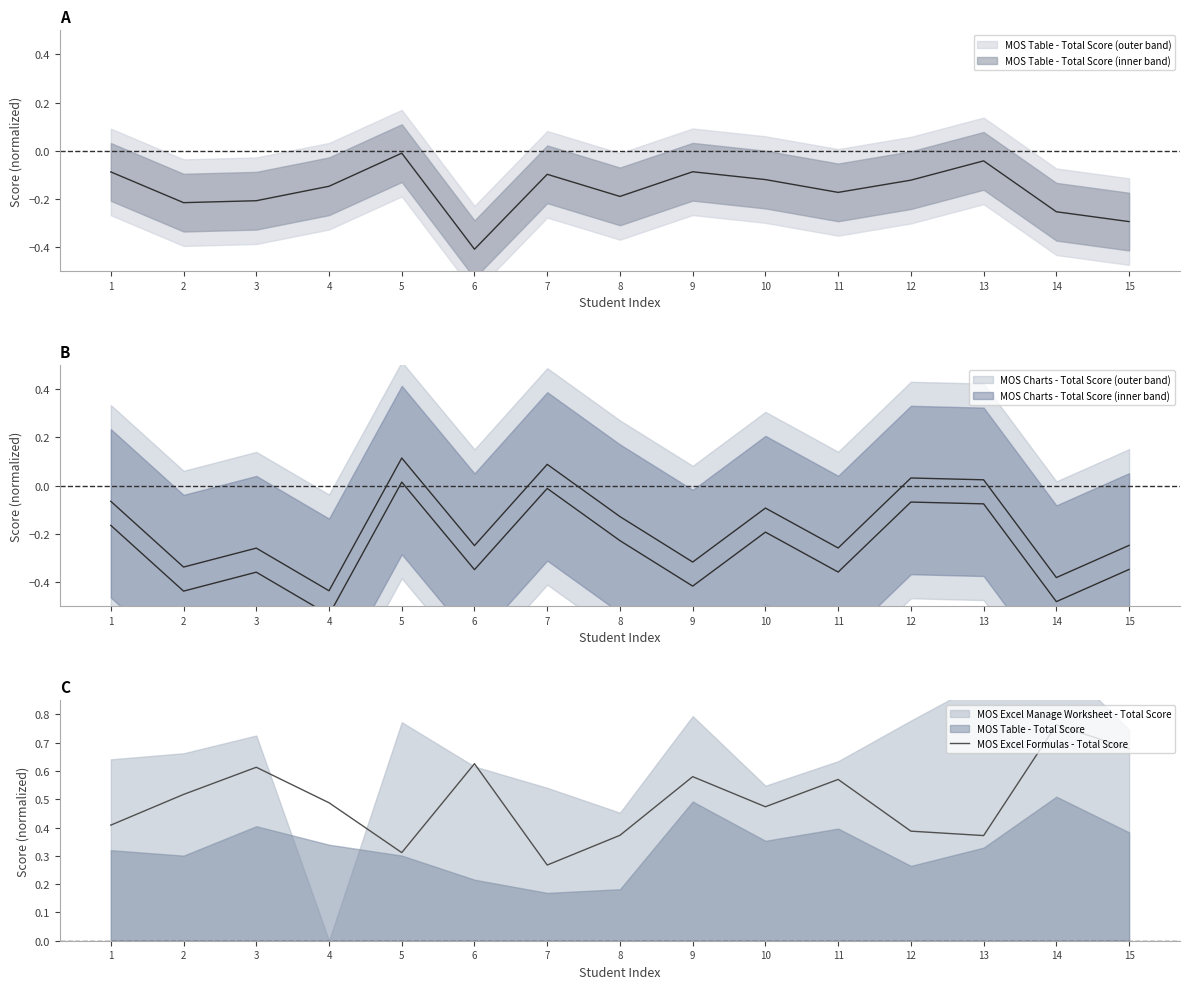

What is the maximum value shown in the chart?

0.8